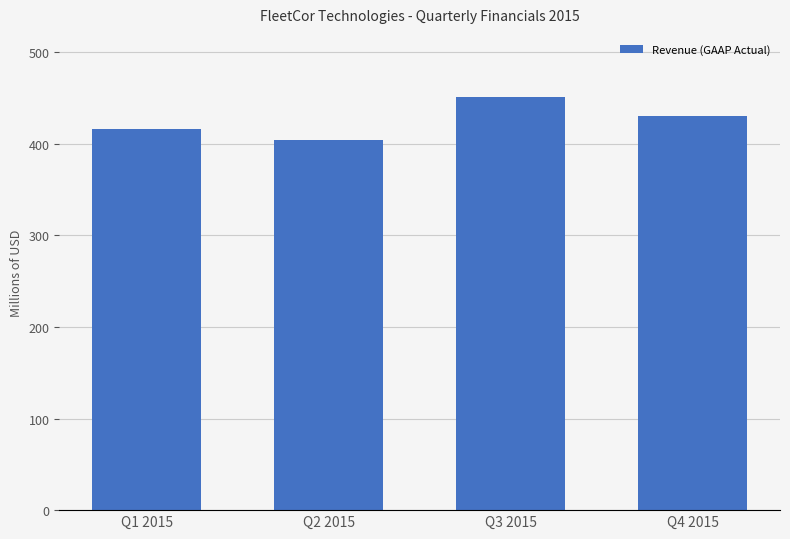

Reading left to right, transcribe all the data shown in this chart.

416.2	404.6	451.5	430.6